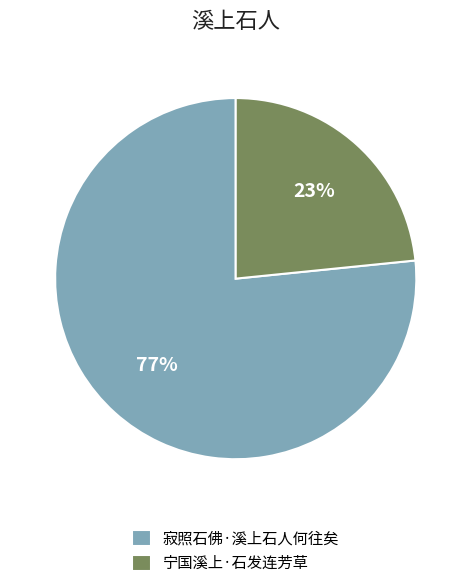

Does 宁国溪上·石发连芳草 account for over 50% of the chart?

No